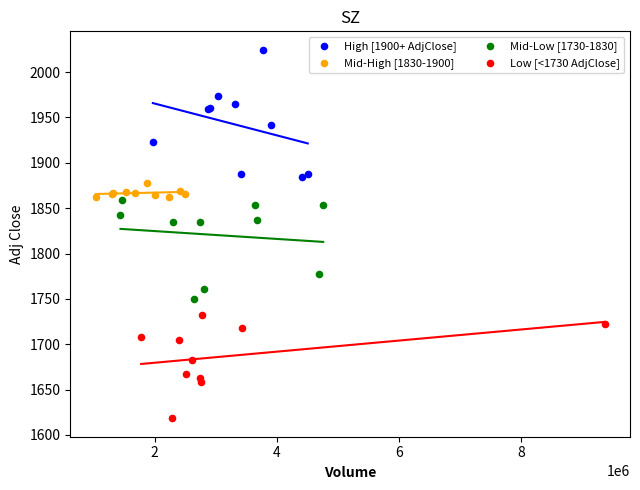

What are all the series names shown in the legend?

High [1900+ AdjClose], Mid-High [1830-1900], Mid-Low [1730-1830], Low [<1730 AdjClose]